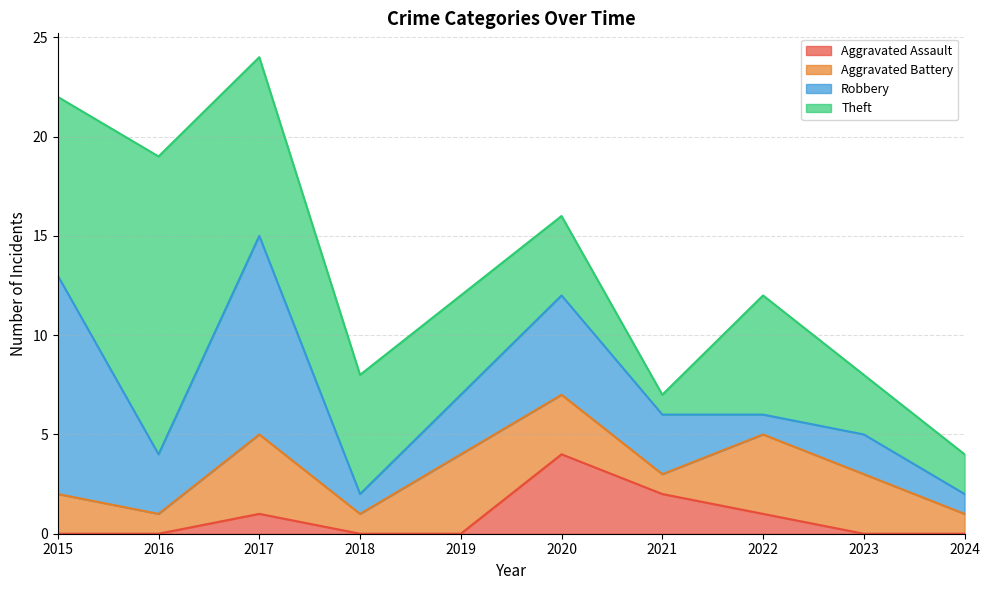

List the series in order of their overall mean, lowest first.

Aggravated Assault, Aggravated Battery, Robbery, Theft